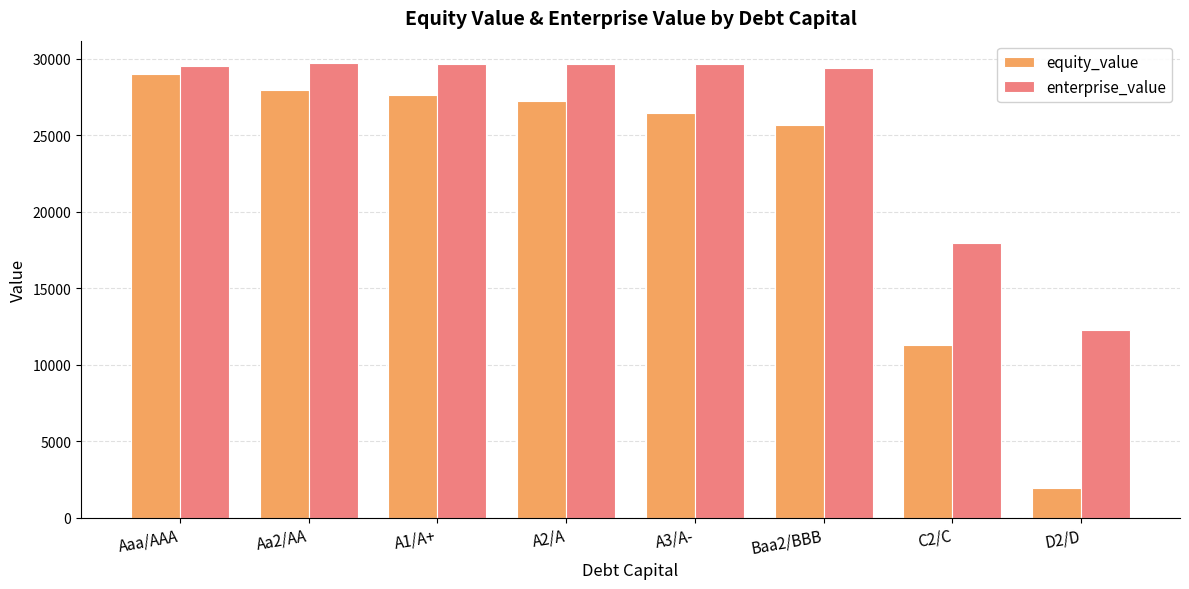

Rank the series by their average value, from highest to lowest.

enterprise_value, equity_value